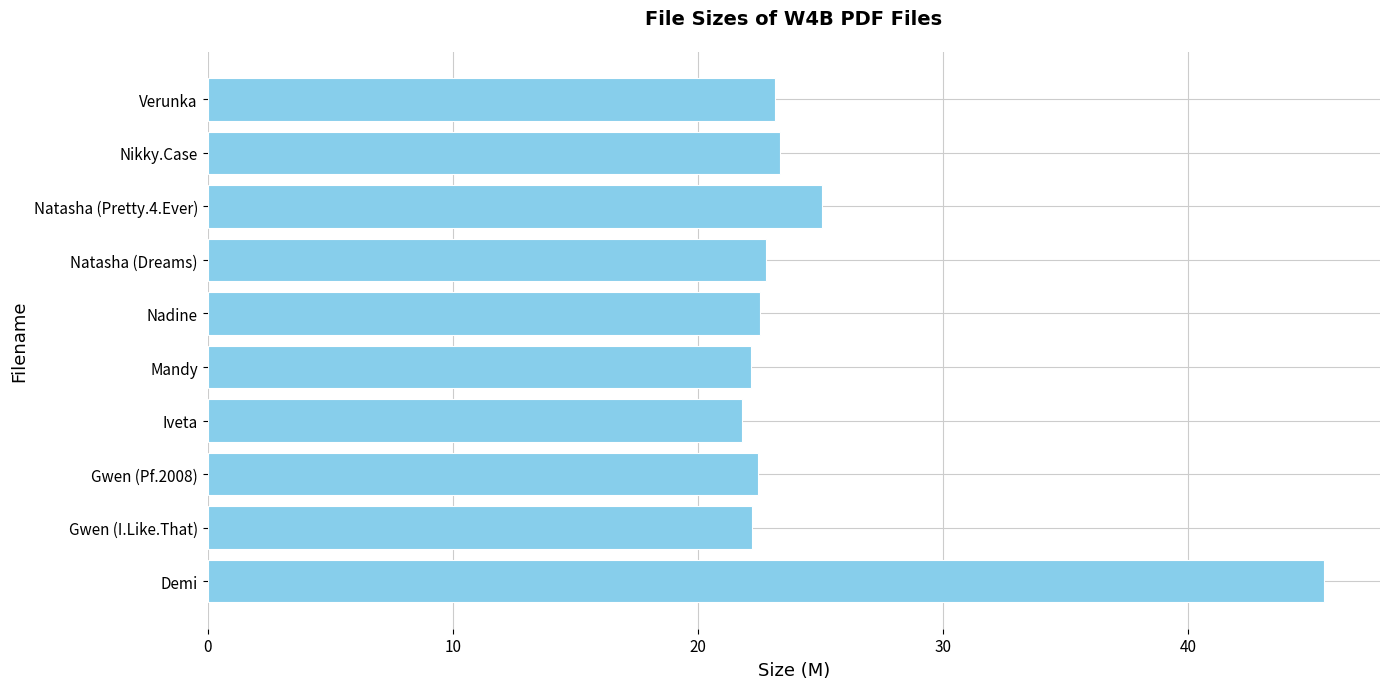

What is the smallest value displayed?

21.8